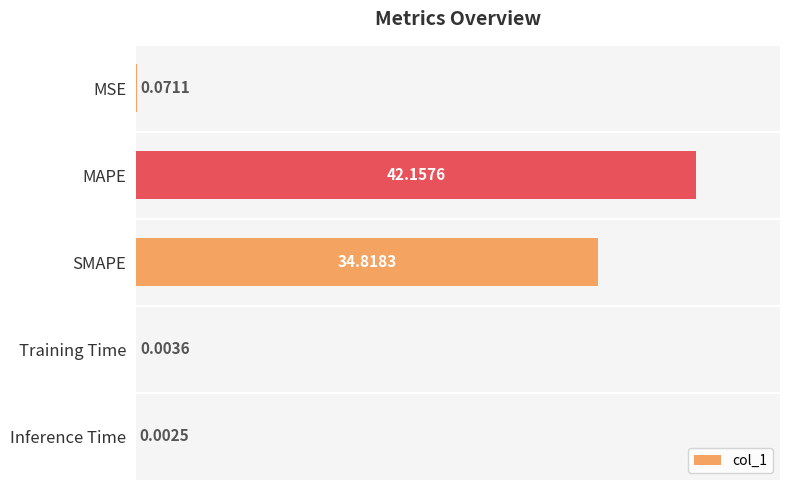

Where is the data nearest to the value 21?

SMAPE